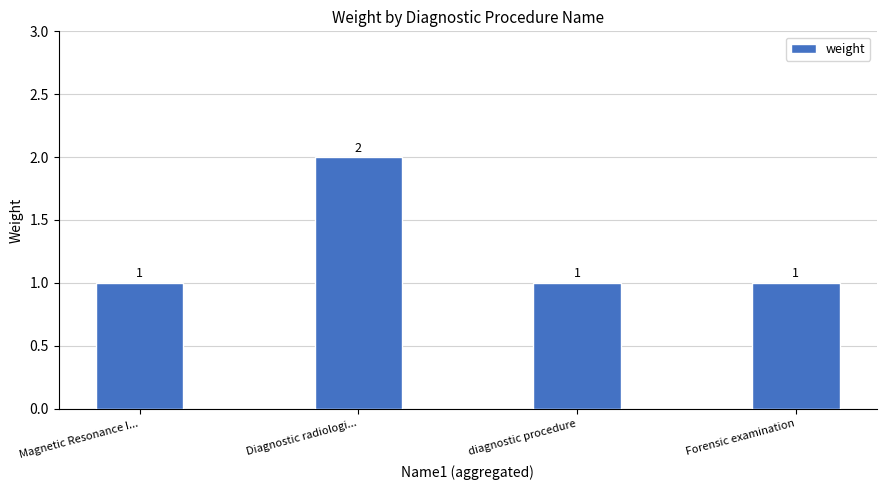

Which label corresponds to the largest value in the chart?

Diagnostic radiologi...